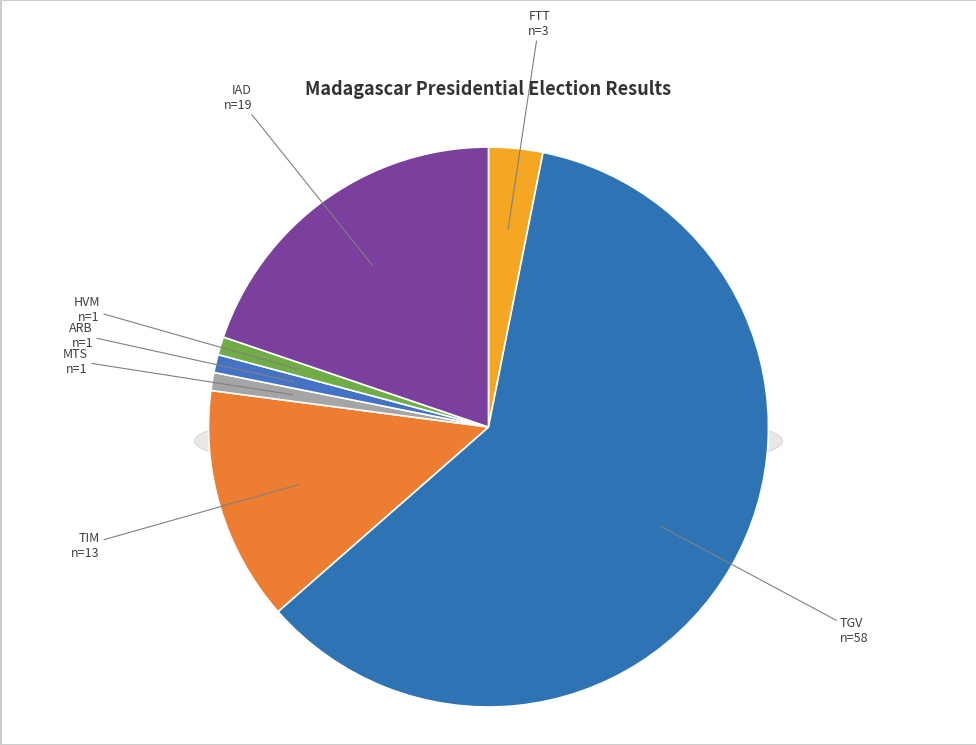

Which slice is the smallest?

RATSIRAKA Iarovana Roland (MTS)